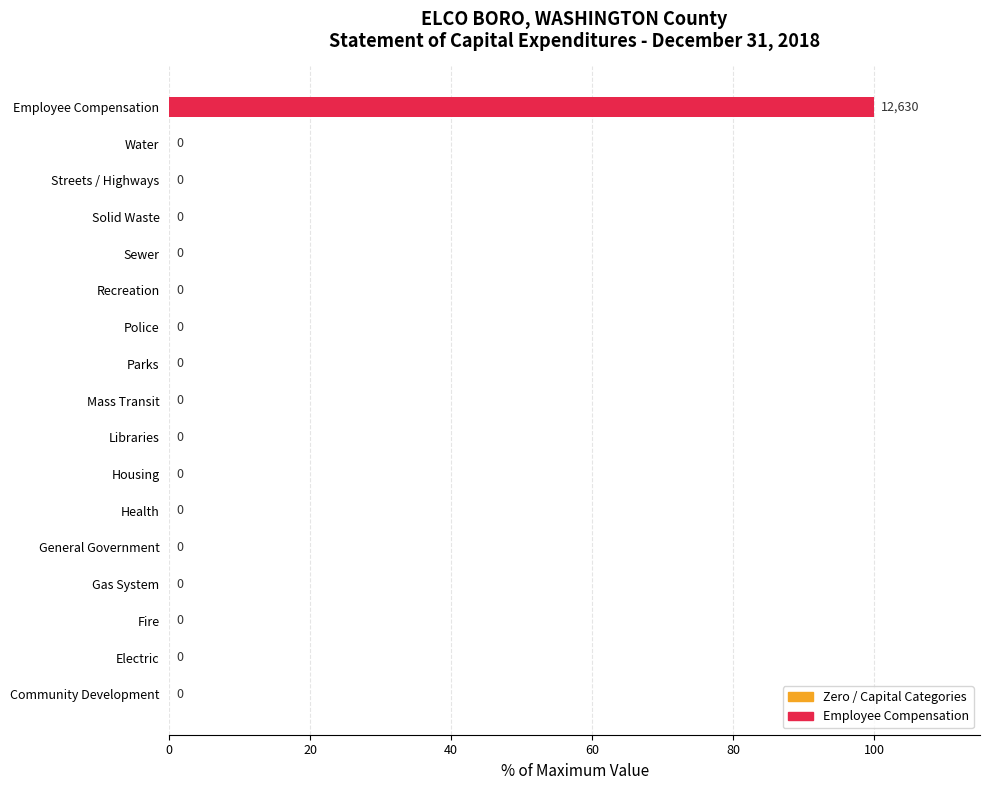

True or false: the data shows -52 at Parks.

False